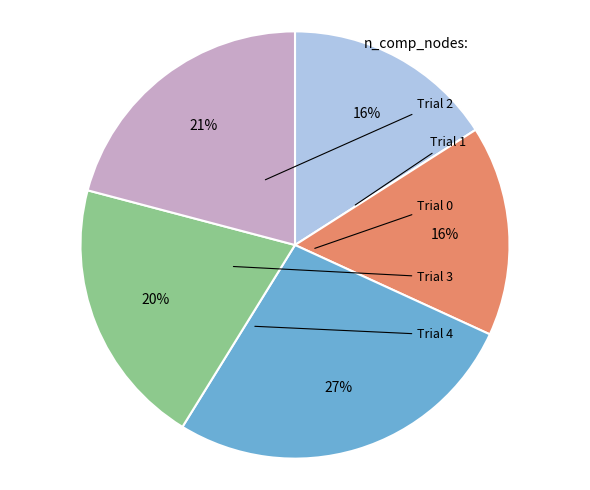

Does any single category account for the majority?

No